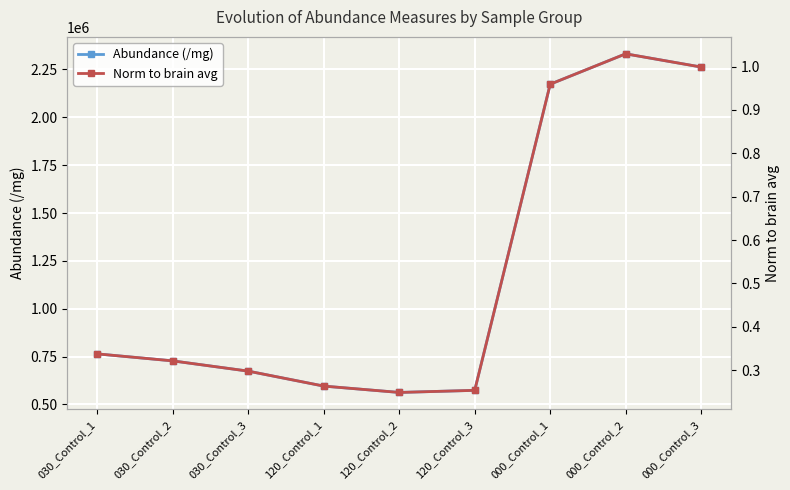

The Norm to brain avg series shows 0.3 at 030_Control_2. True or false?

True